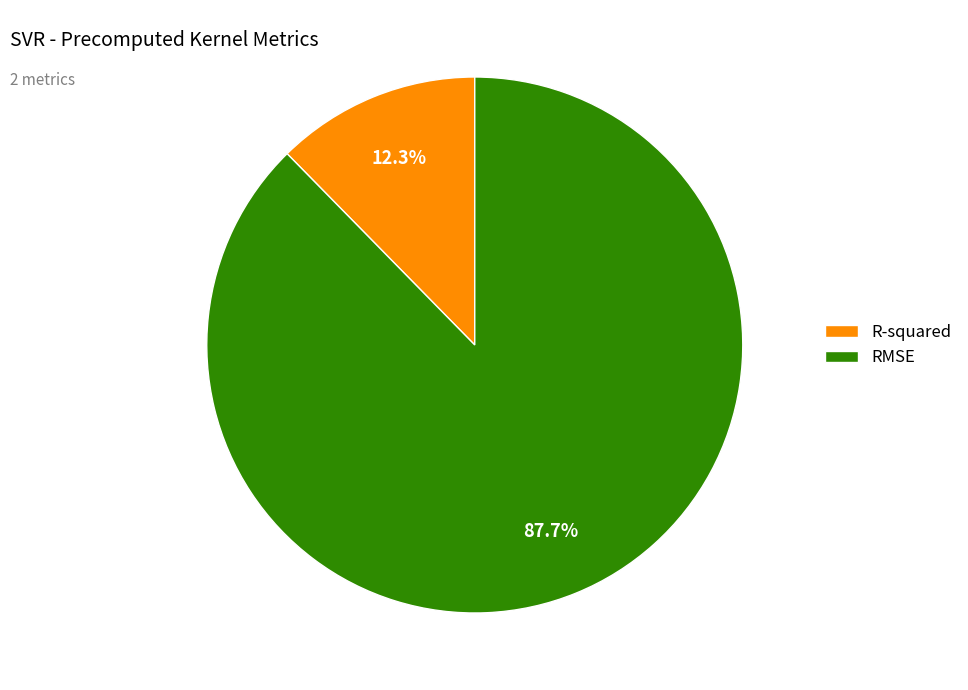

The R-squared slice represents 21% of the pie. True or false?

False